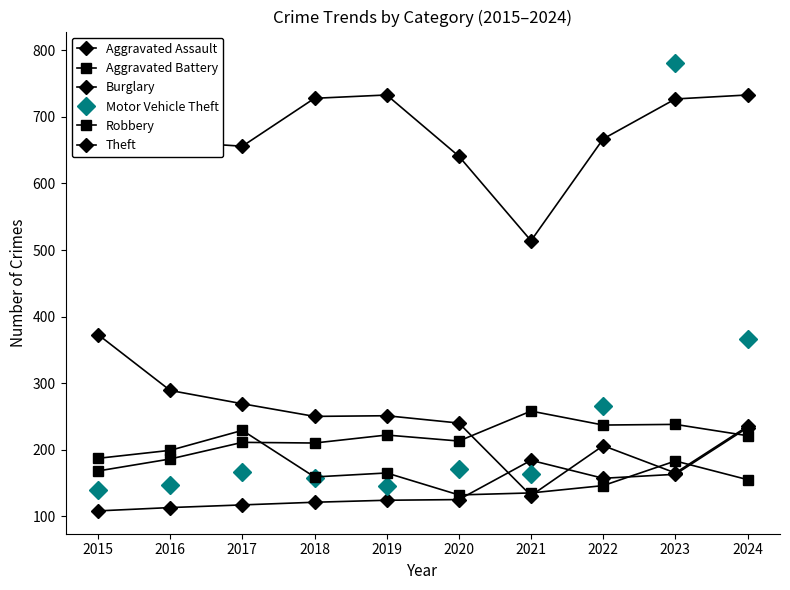

How many lines are shown in the chart?

6